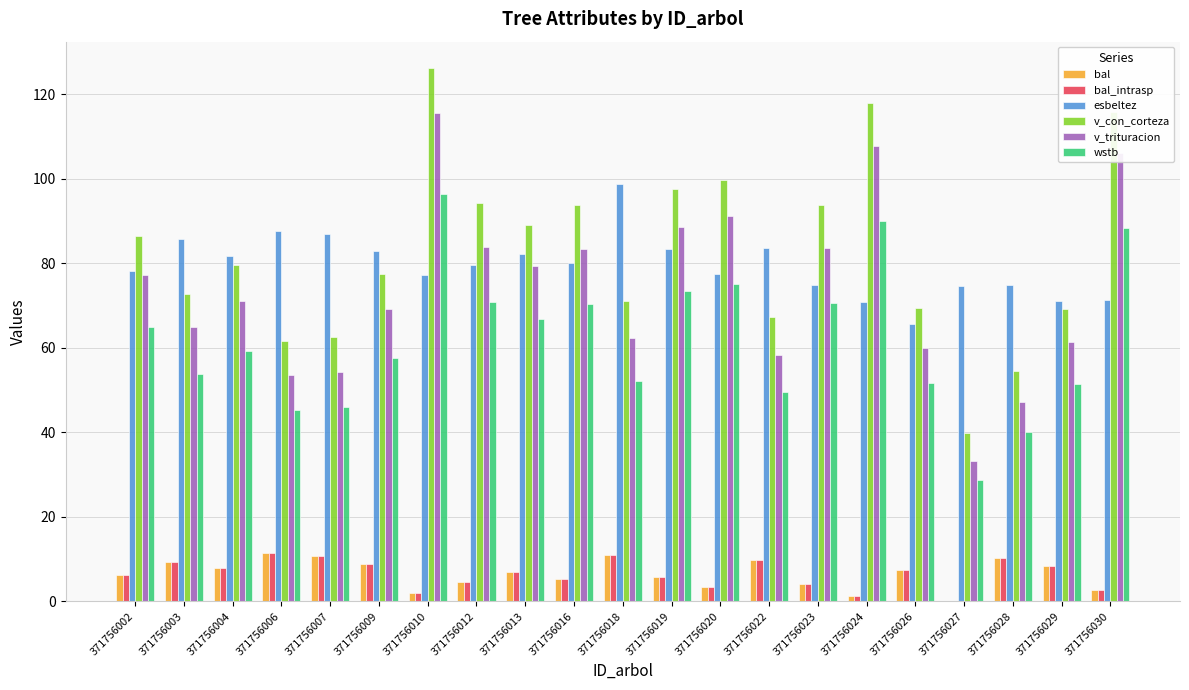

Is the value of bal_intrasp at 371756029 greater than the value of v_trituracion at 371756029?

No